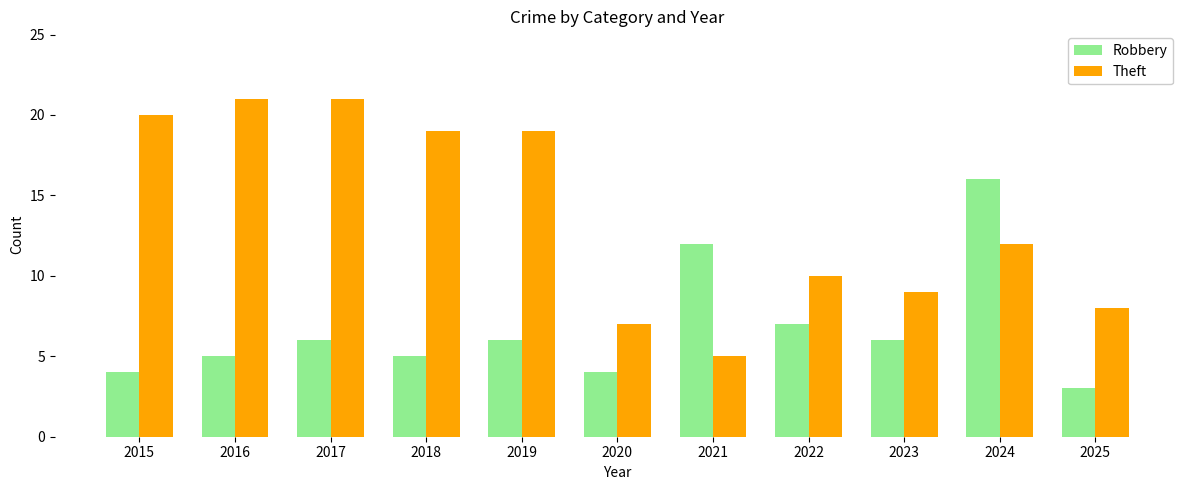

Is it true that Robbery equals 3 at 2025?

True